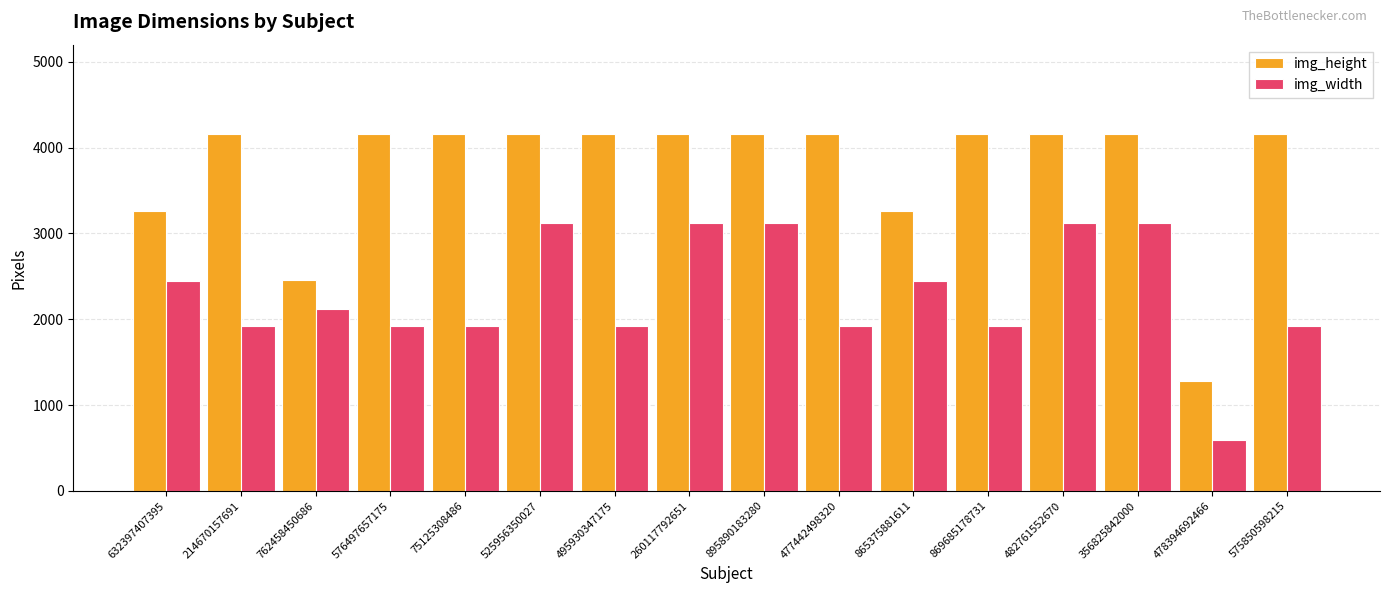

At which category does the chart reach its minimum across all series?

478394692466